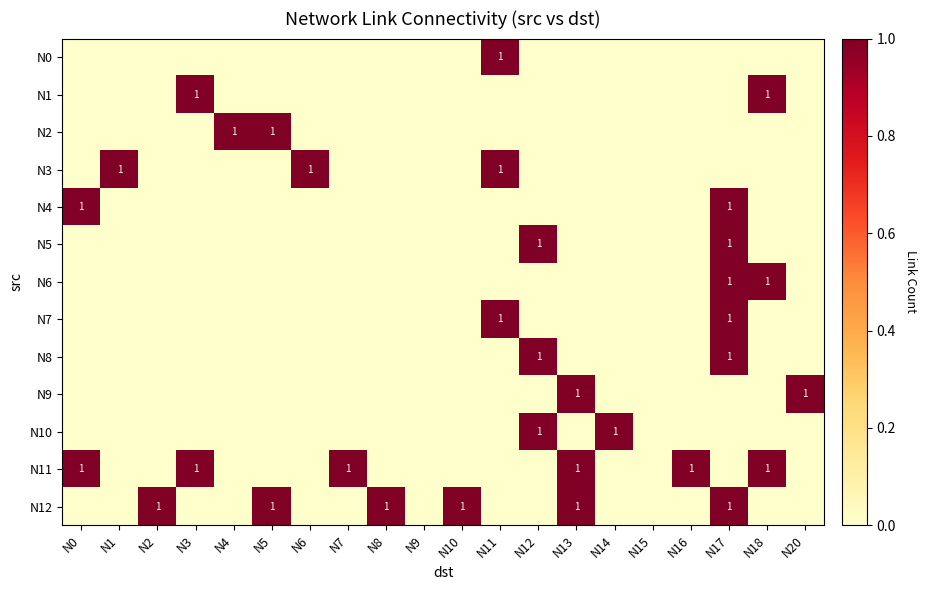

Which label corresponds to the smallest value in the chart?

N0